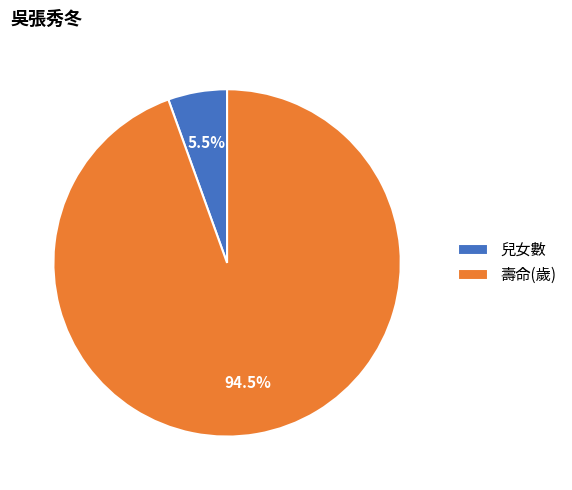

Is there a majority slice in this chart?

Yes